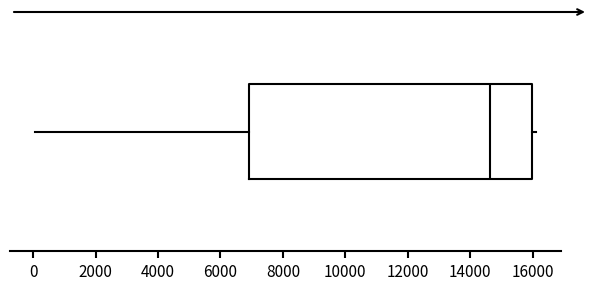

Read this box plot against the x-axis: the position of the median line, the range covered by the box, and the ends of both whiskers. The values are not printed on the chart, so give them approximately, as read against the axis.

median 14600, box 7000 to 16000, whiskers 0 to 16200